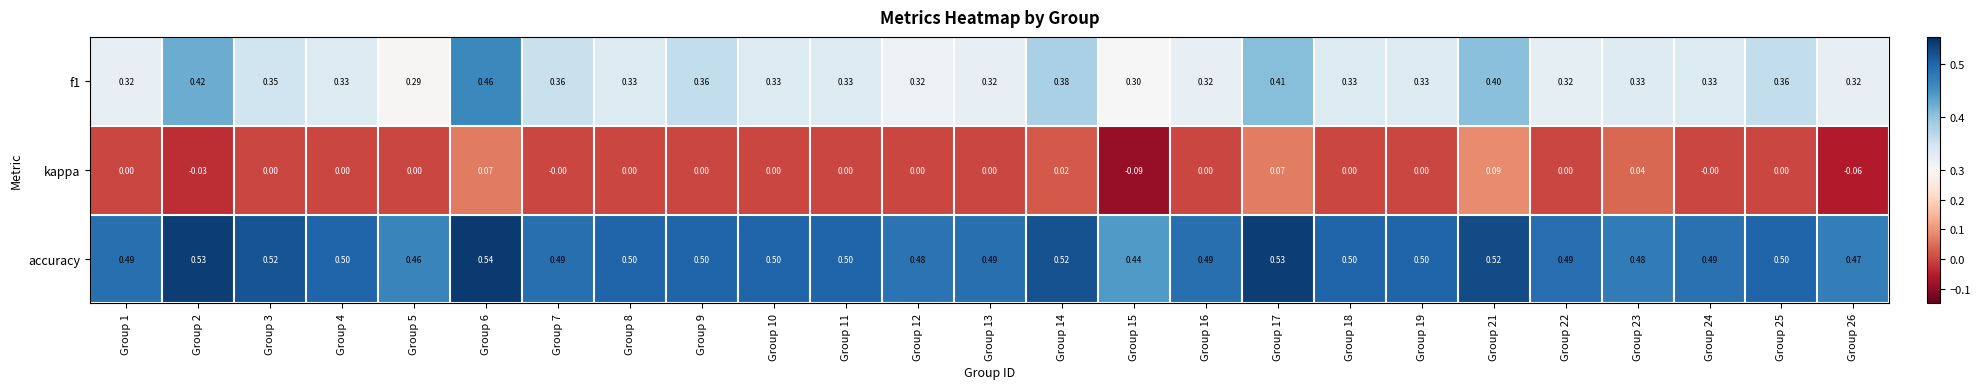

Which series has the largest total across all categories?

accuracy